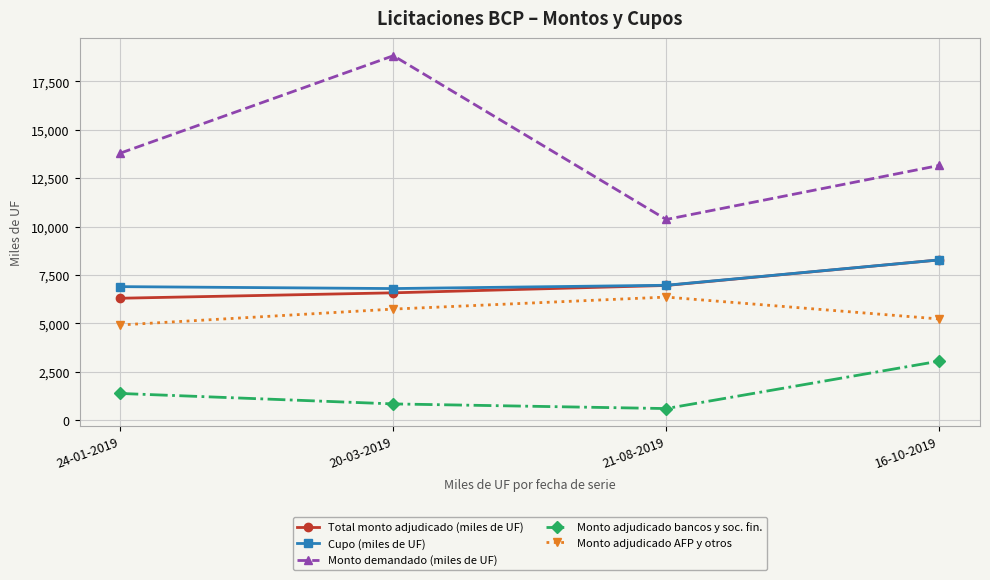

What is the sum of the Monto demandado (miles de UF) values at 24-01-2019 and 16-10-2019?

26960